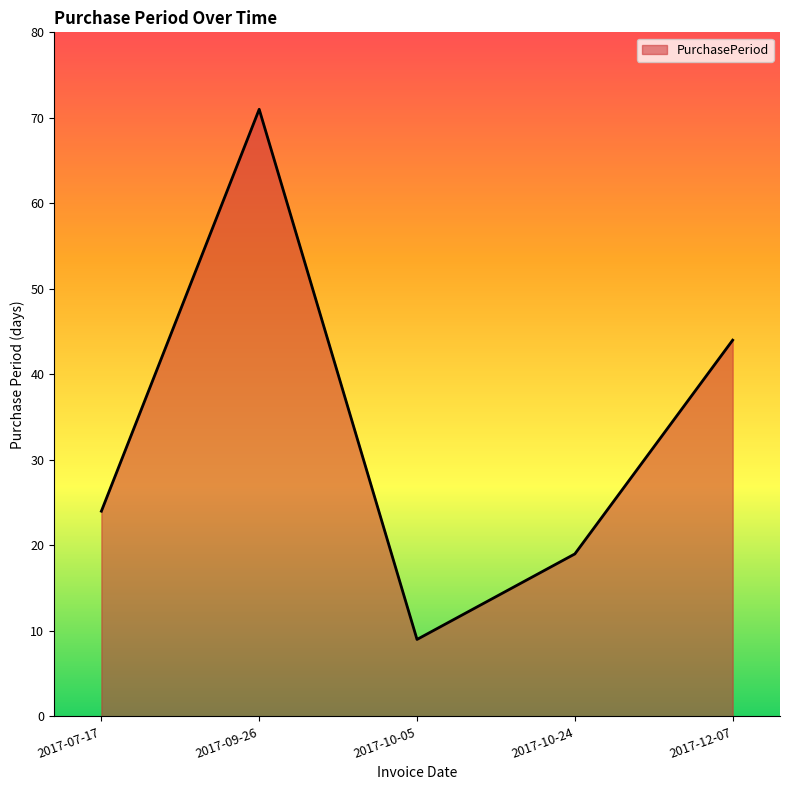

What position from the left is 2017-12-07?

5